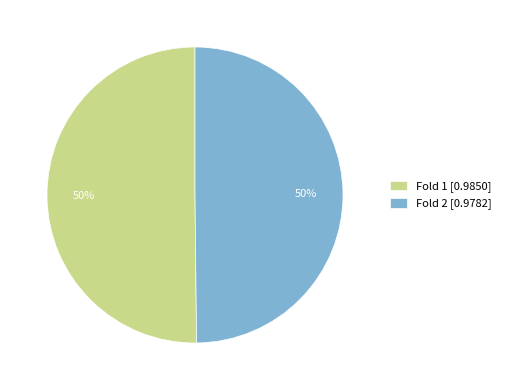

Is the sum of Fold 2 [0.9782] and Fold 1 [0.9850] greater than half?

Yes